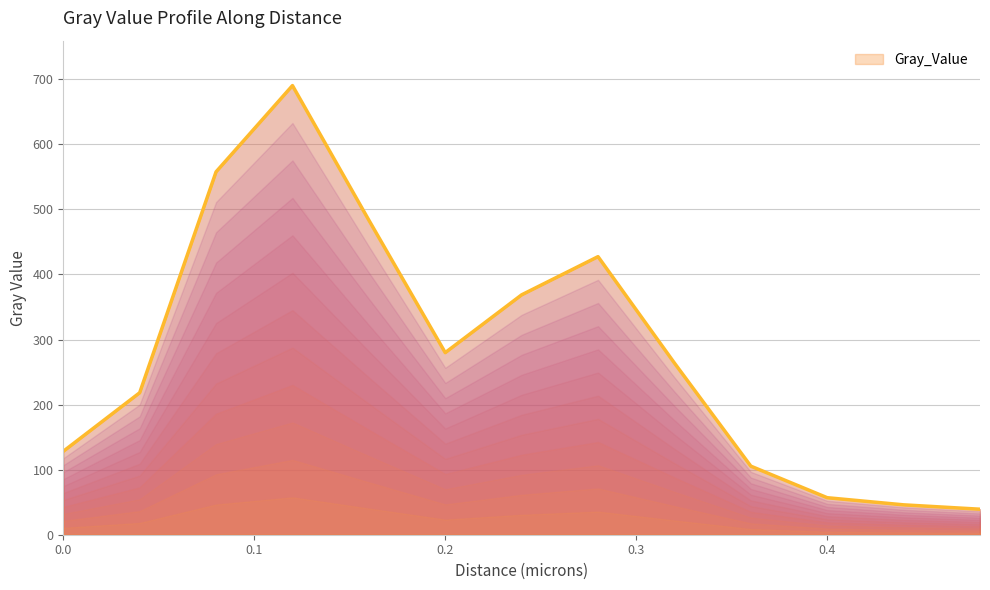

What is the difference between the maximum and minimum values?

651.2